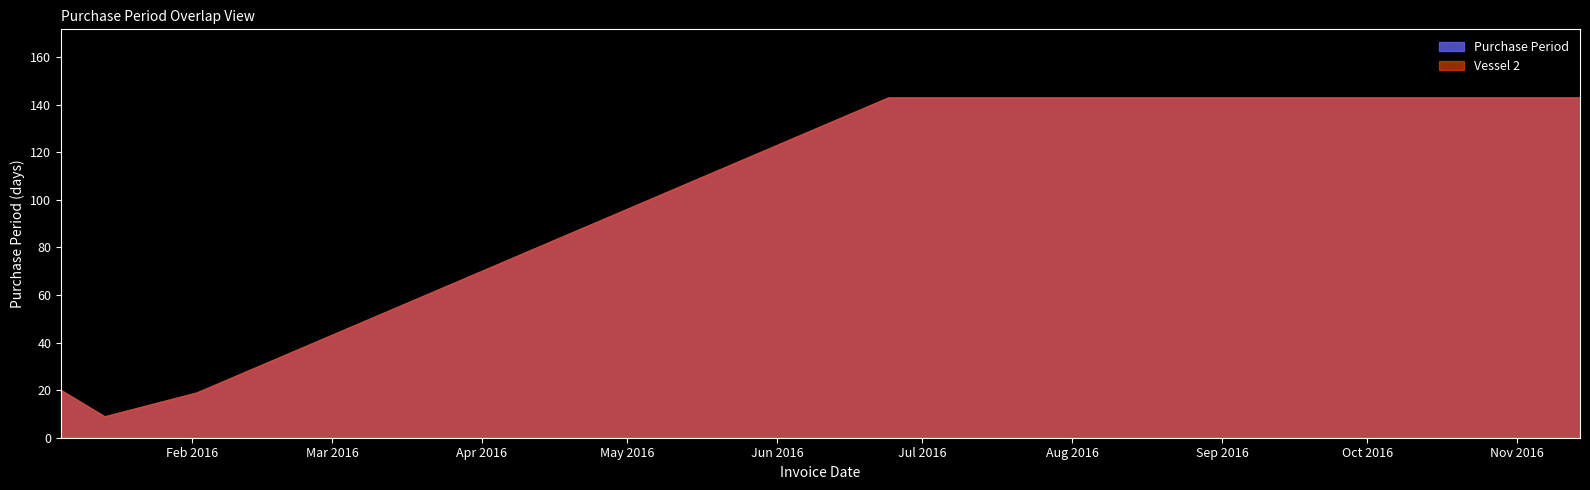

What is the minimum value shown in the chart?

9